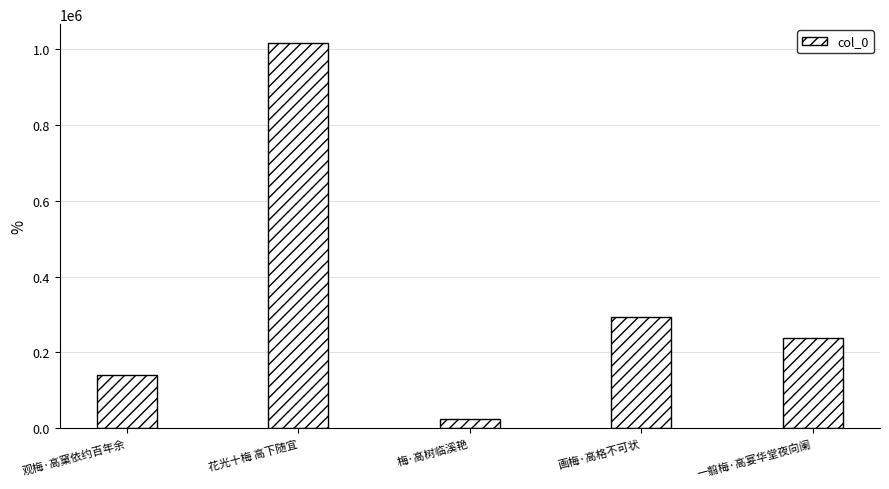

Where does the data first go above 237240?

花光十梅 高下随宜